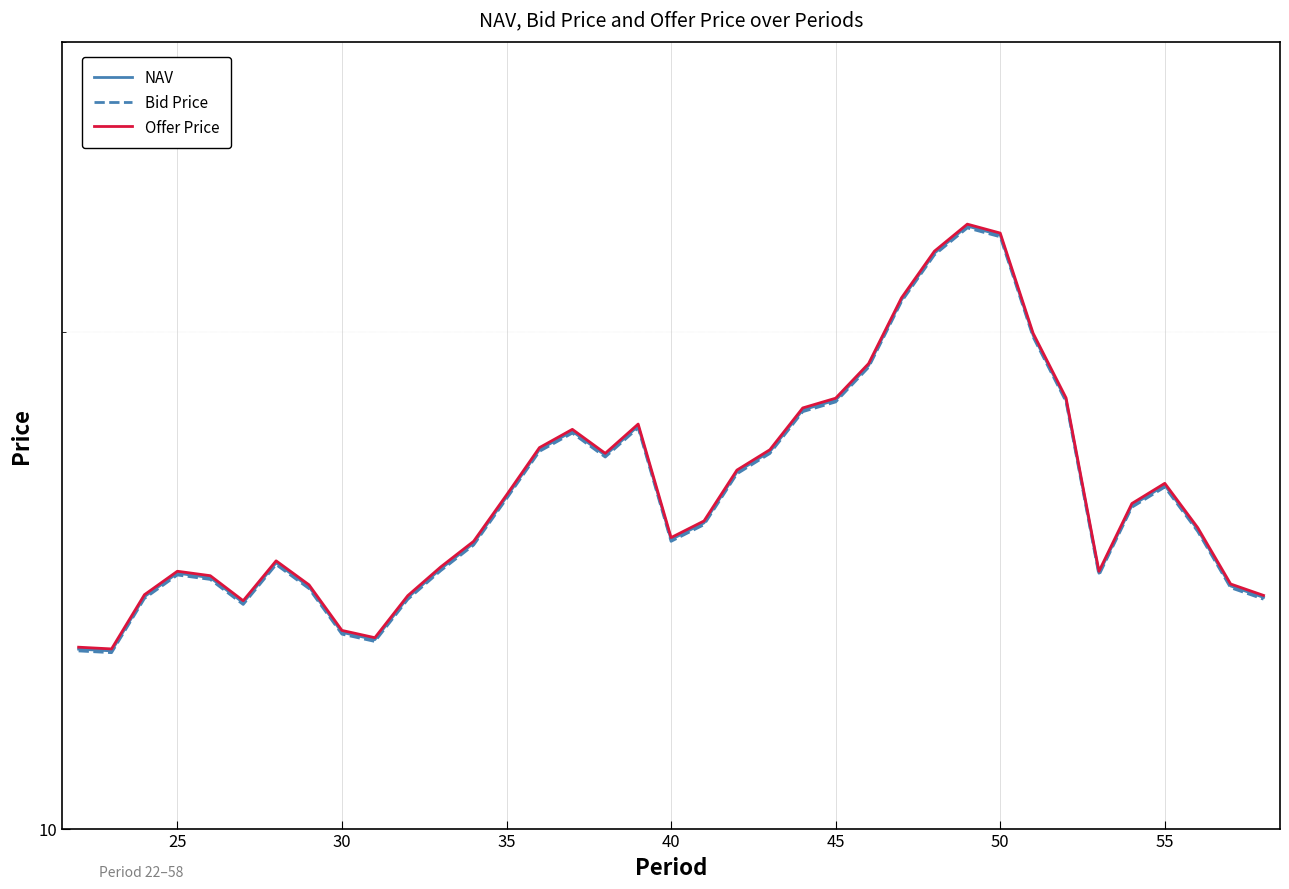

True or false: Bid Price and NAV intersect in this chart.

False